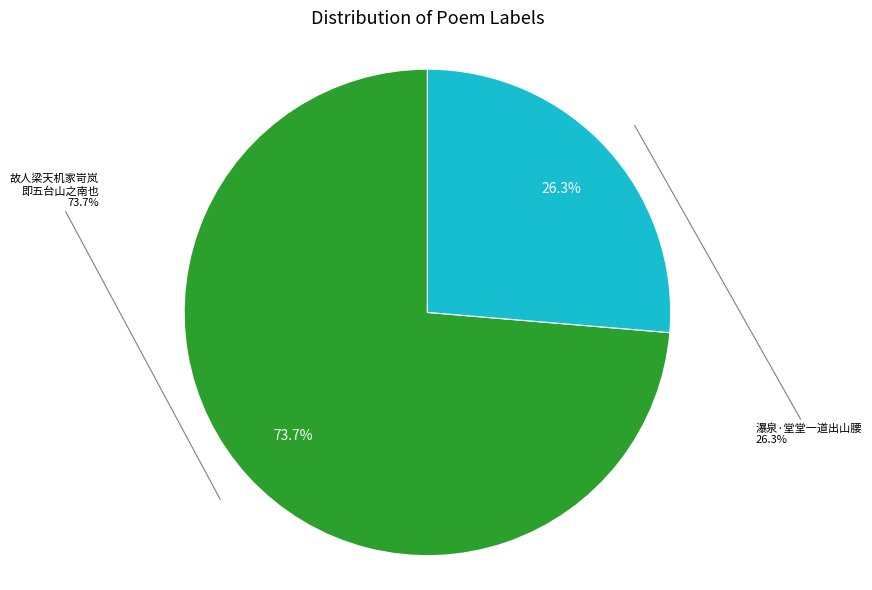

What is the ratio of the value at 故人梁天机家岢岚即五台山之南也余驰使云中道出山后跂望不及因成拙句以寄之 to the value at 瀑泉·堂堂一道出山腰?

2.8